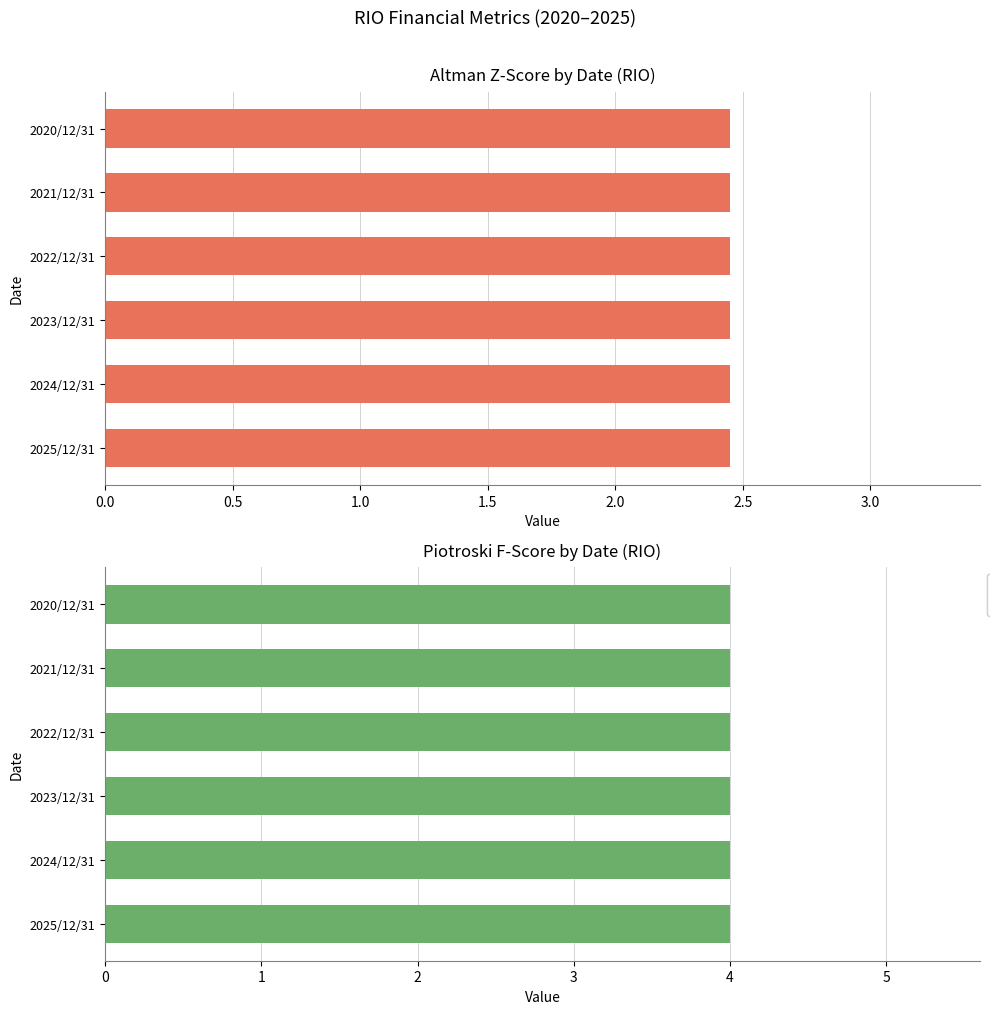

How many groups of bars are there?

6